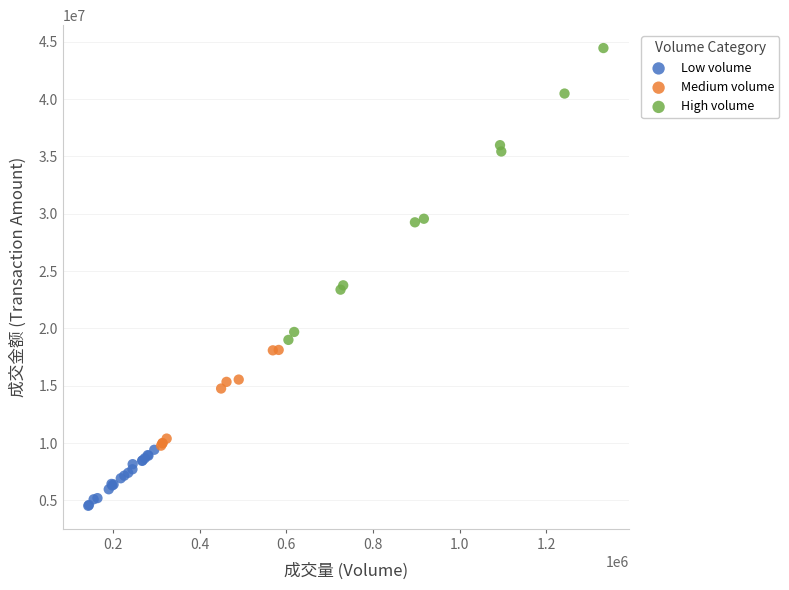

What are all the series names shown in the legend?

Low volume, Medium volume, High volume